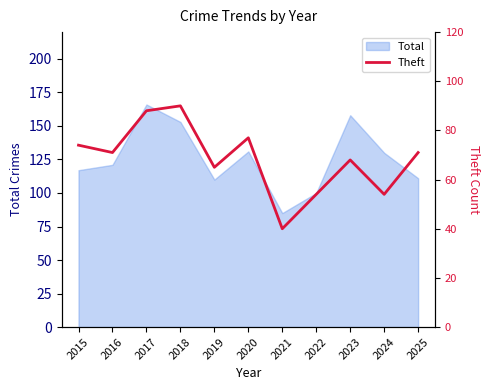

Is it true that Total equals 166 at 2017?

True